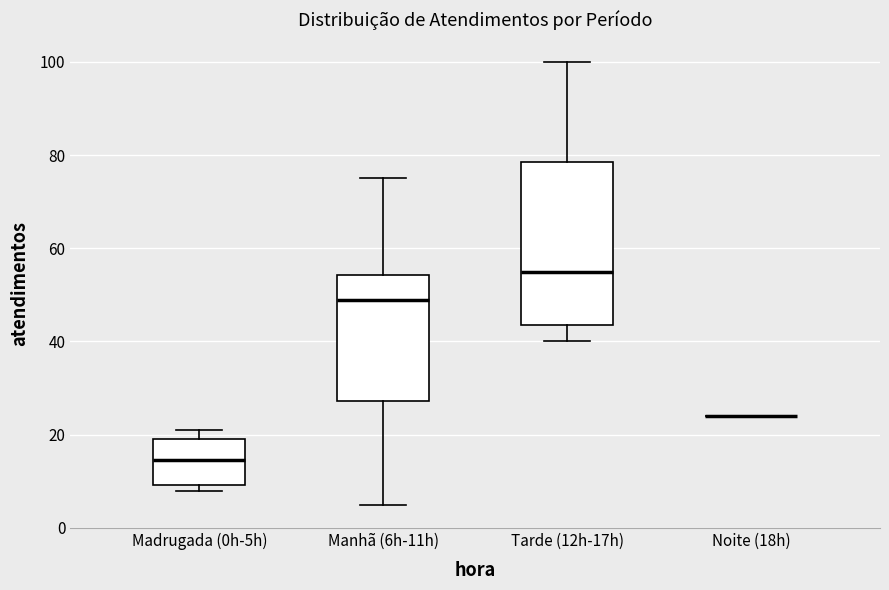

Where is the lower edge of the box for Manhã (6h-11h) on the y-axis? The values are not printed on the chart, so give them approximately, as read against the axis.

28